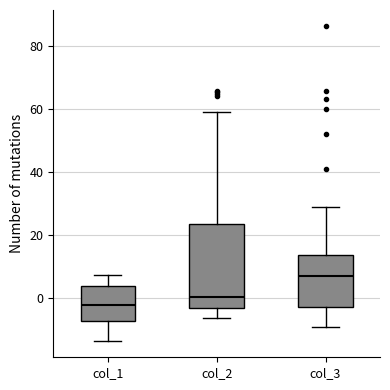

Where does the upper whisker of the box for col_1 end on the y-axis? The values are not printed on the chart, so give them approximately, as read against the axis.

8